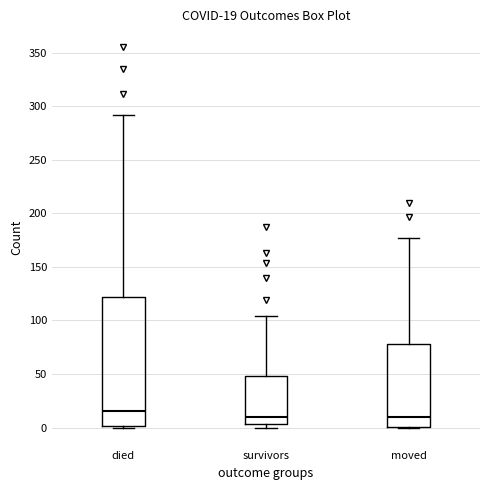

Which box is the tallest, from its lower edge to its upper edge?

died